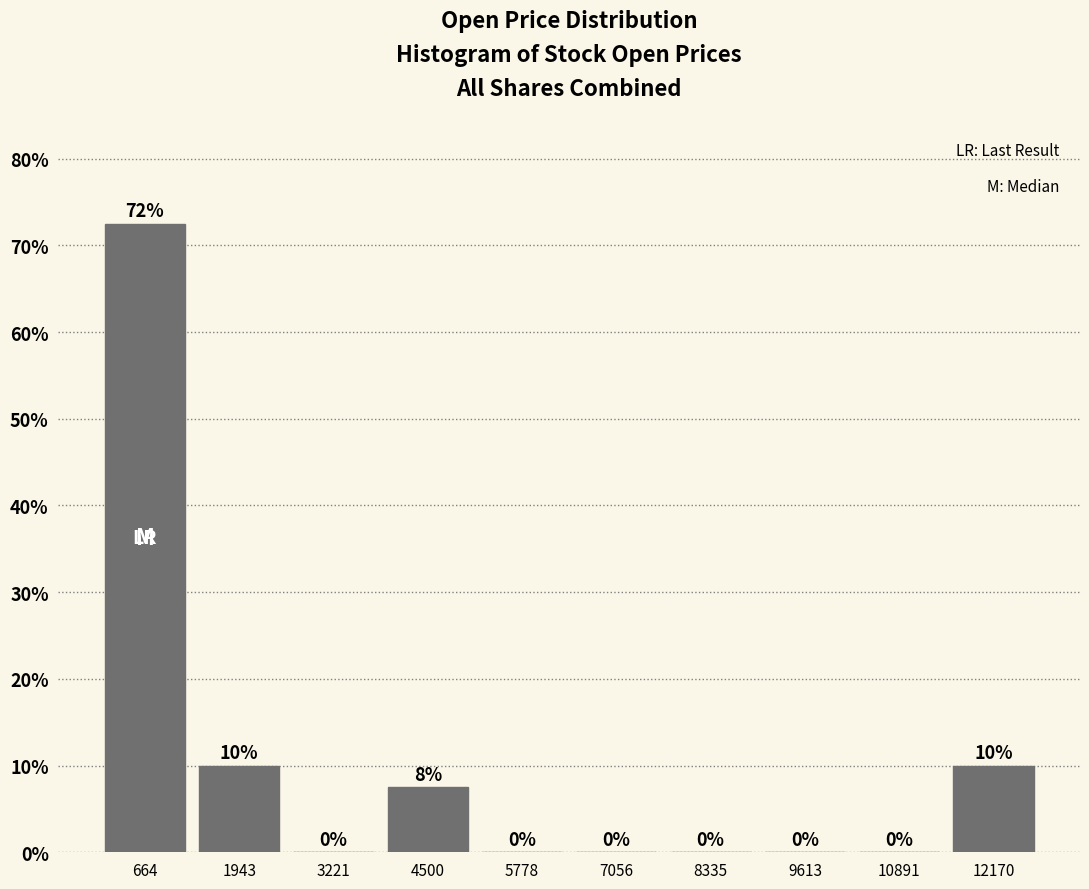

Which range on the x-axis has the tallest bar?

0 to 1400